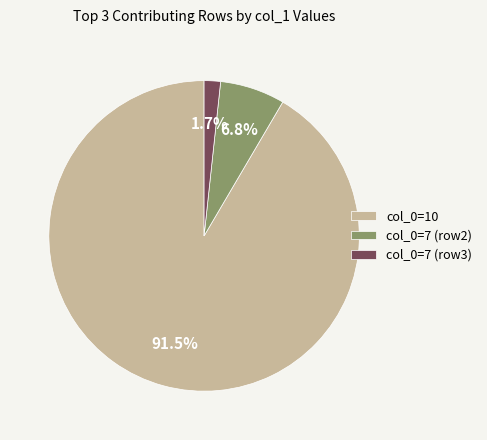

Combined, do col_0=7 (row2) and col_0=7 (row3) account for over 50%?

No